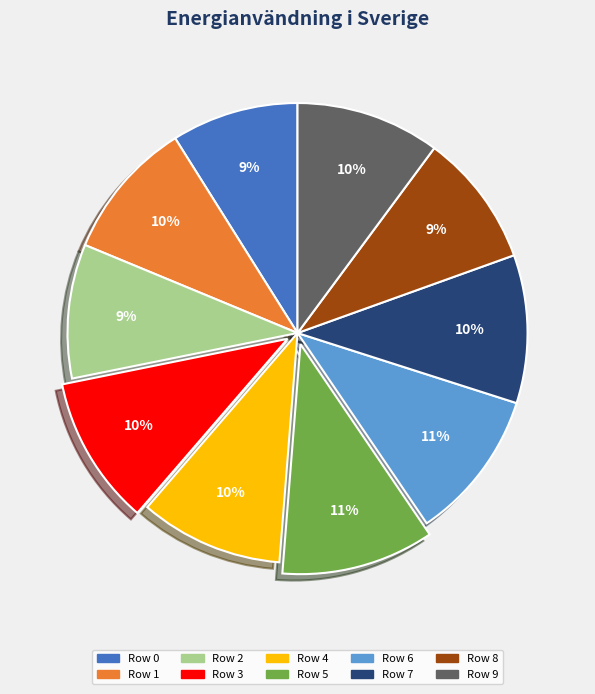

What percentage is the Row 9 slice, to the nearest percent?

10%